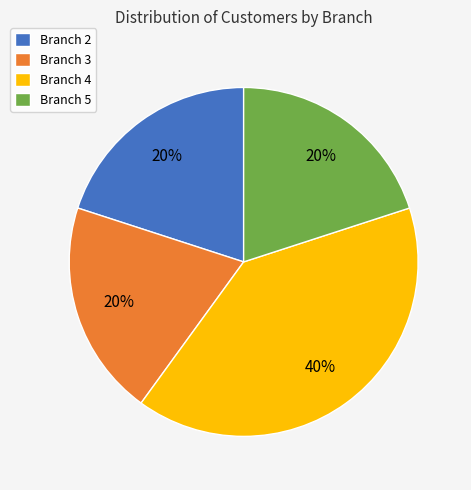

To the nearest percent, what is the average slice percentage?

25%